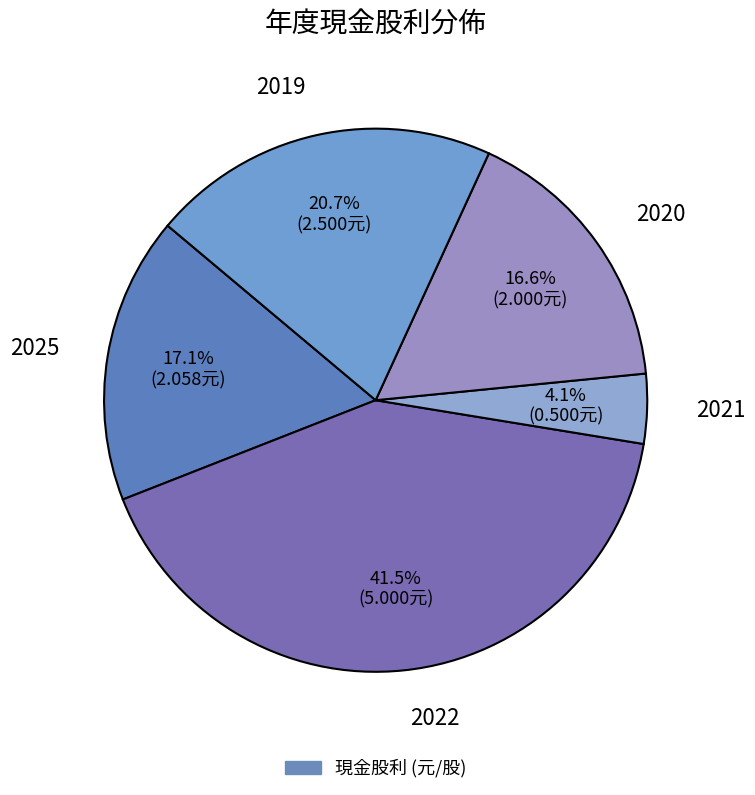

Is there any slice that represents more than half of the pie?

No